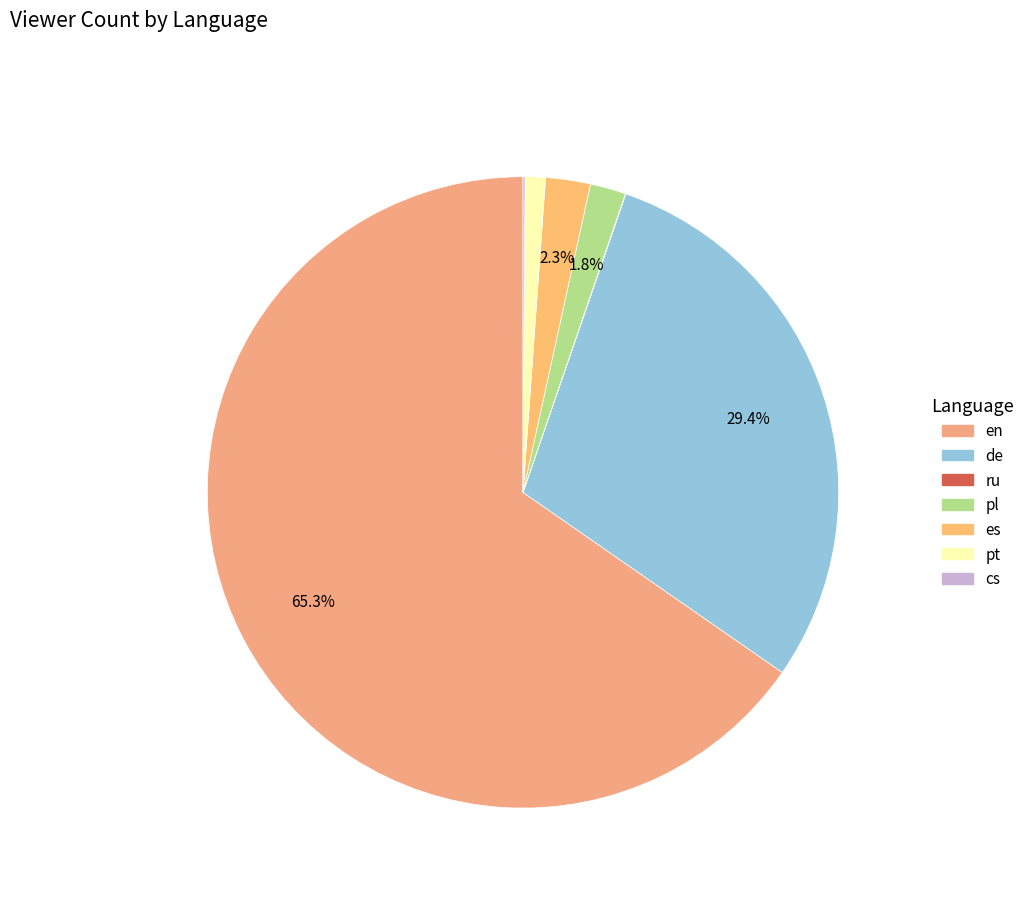

How many slices are in this pie chart?

7